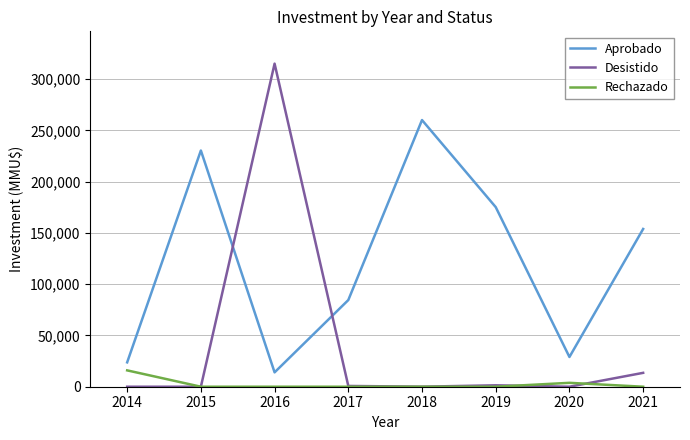

At which category is the sum across all series the highest?

2016